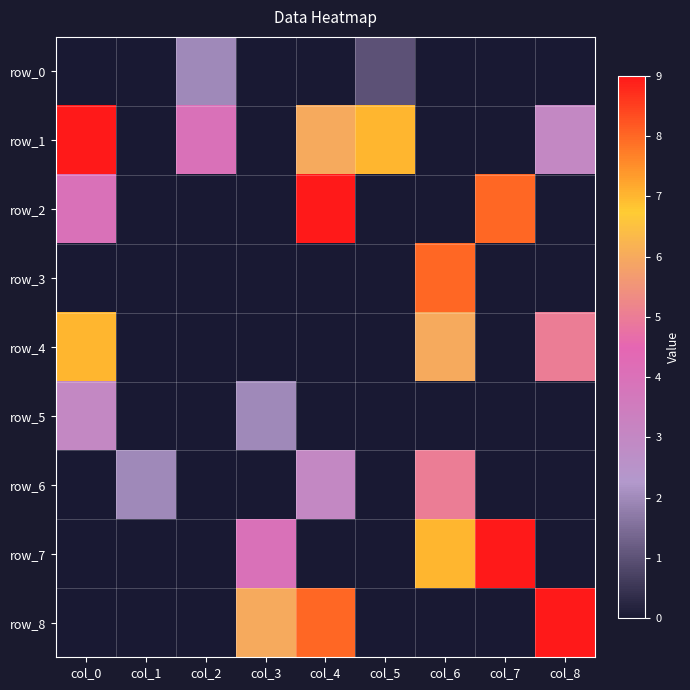

Reading left to right, what are all the values shown in this chart?

row_0: col_0=0	col_1=0	col_2=2	col_3=0	col_4=0	col_5=1	col_6=0	col_7=0	col_8=0
row_1: col_0=9	col_1=0	col_2=4	col_3=0	col_4=6	col_5=7	col_6=0	col_7=0	col_8=3
row_2: col_0=4	col_1=0	col_2=0	col_3=0	col_4=9	col_5=0	col_6=0	col_7=8	col_8=0
row_3: col_0=0	col_1=0	col_2=0	col_3=0	col_4=0	col_5=0	col_6=8	col_7=0	col_8=0
row_4: col_0=7	col_1=0	col_2=0	col_3=0	col_4=0	col_5=0	col_6=6	col_7=0	col_8=5
row_5: col_0=3	col_1=0	col_2=0	col_3=2	col_4=0	col_5=0	col_6=0	col_7=0	col_8=0
row_6: col_0=0	col_1=2	col_2=0	col_3=0	col_4=3	col_5=0	col_6=5	col_7=0	col_8=0
row_7: col_0=0	col_1=0	col_2=0	col_3=4	col_4=0	col_5=0	col_6=7	col_7=9	col_8=0
row_8: col_0=0	col_1=0	col_2=0	col_3=6	col_4=8	col_5=0	col_6=0	col_7=0	col_8=9